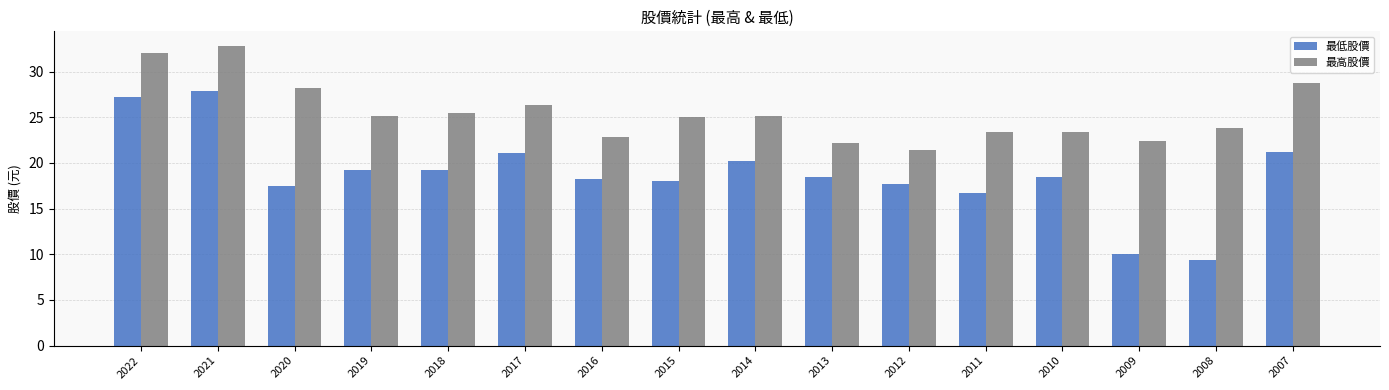

Is it true that 最低股價 equals 18.4 at 2013?

True